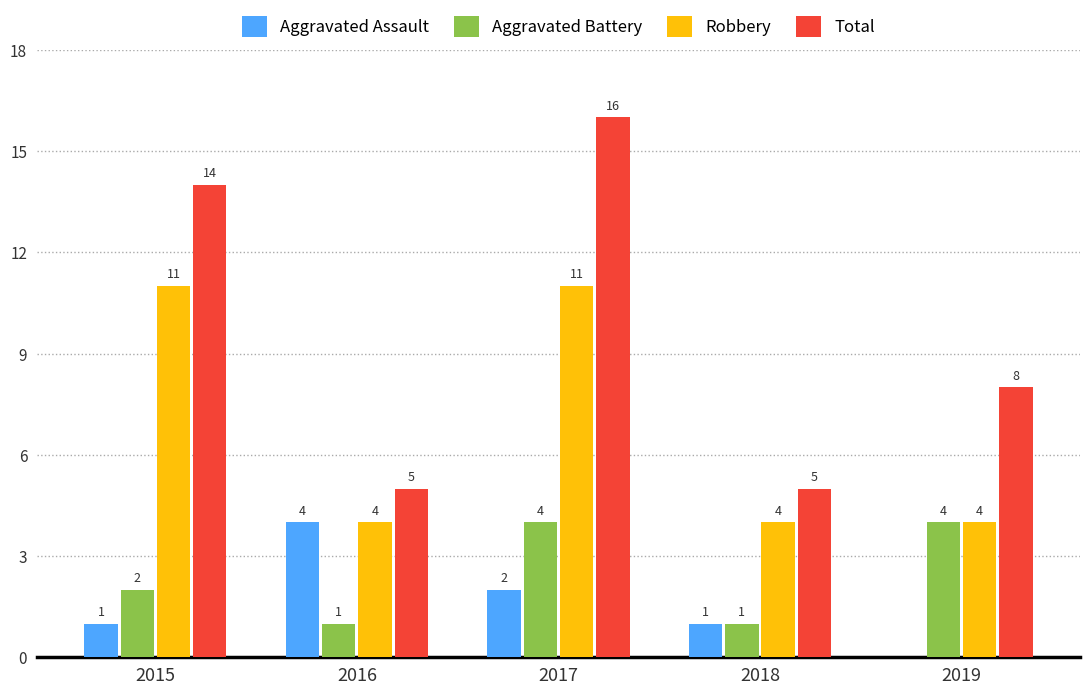

The value of Total at 2015 is 22. True or false?

False